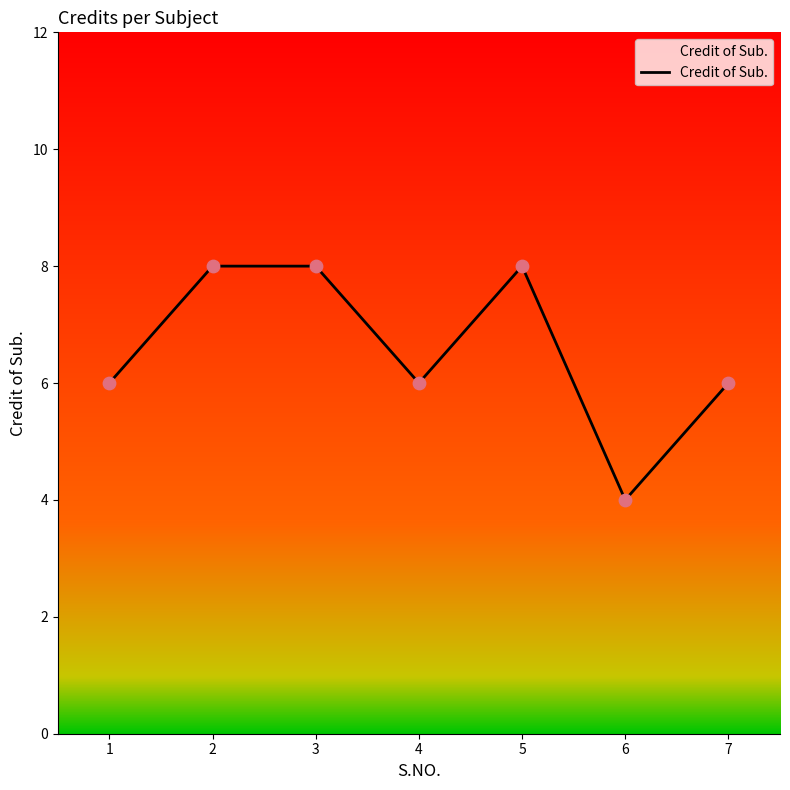

What is the ratio of the value at 4 to the value at 1?

1.0